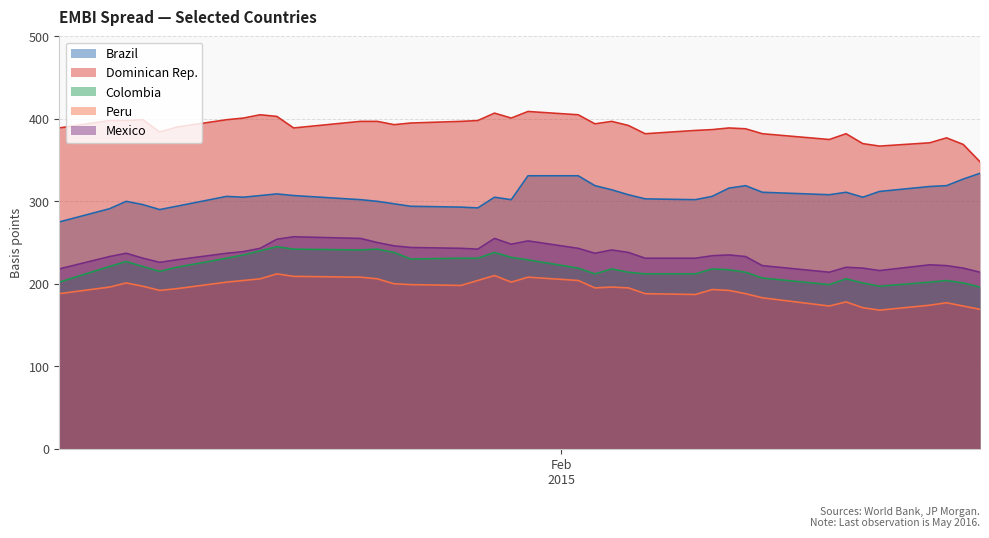

What is the minimum value for Peru?

168